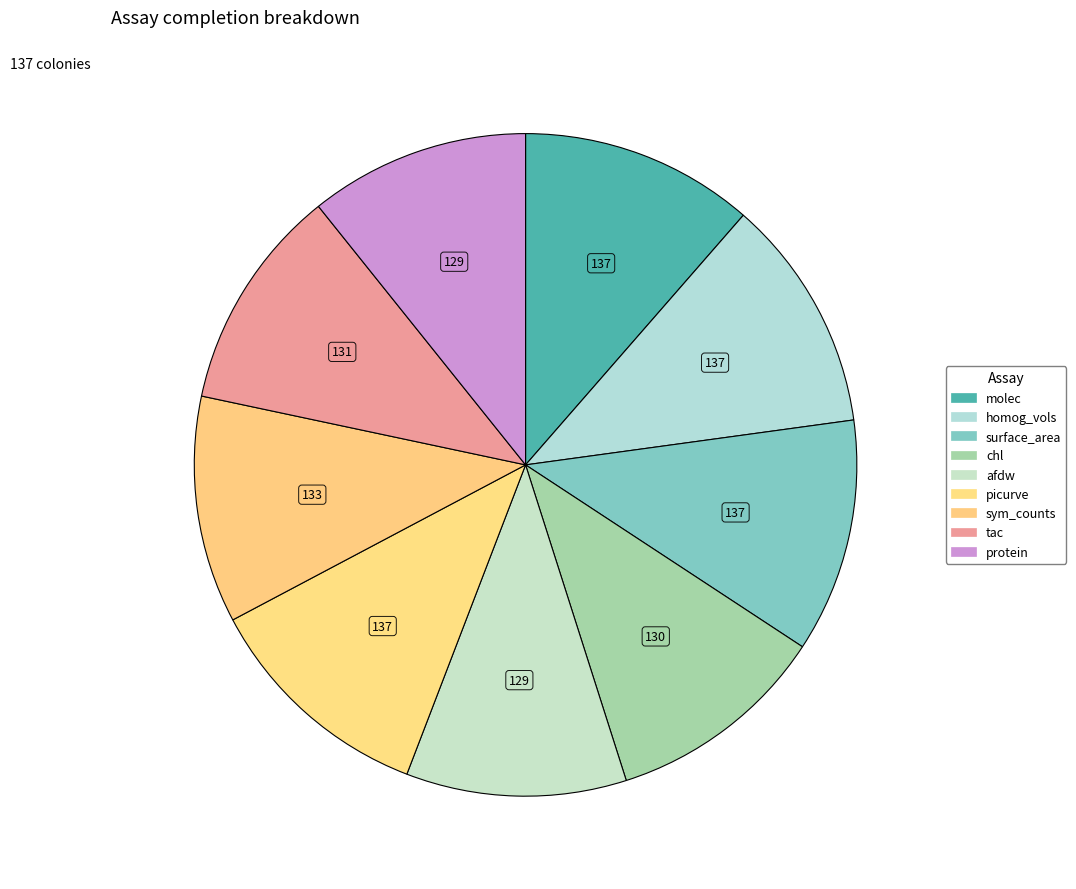

Does any single category account for the majority?

No